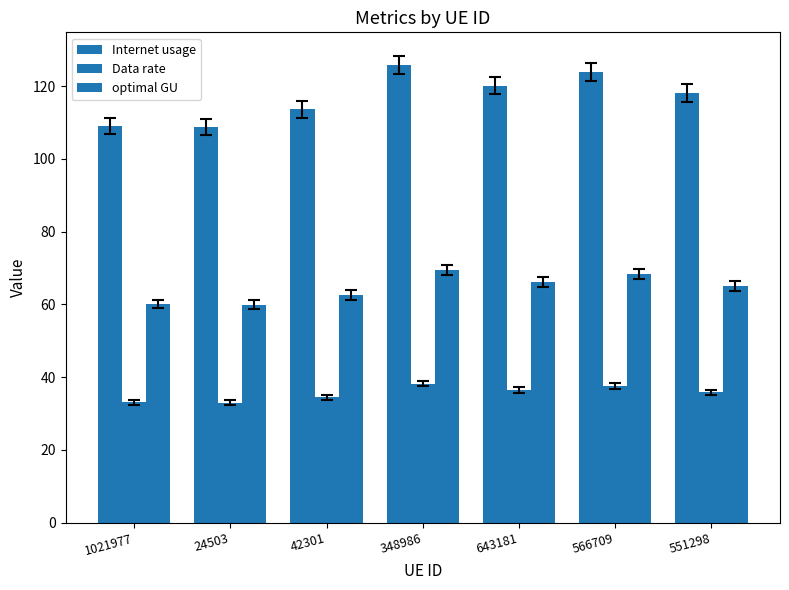

What is the average value of the Data rate series?

35.5